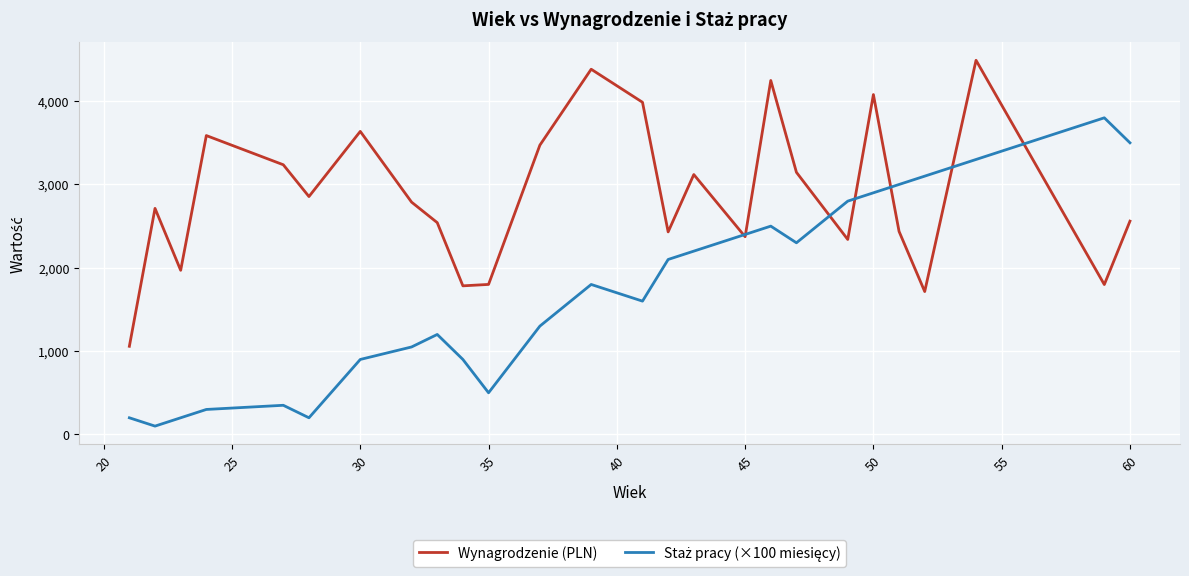

Which series has the largest total across all categories?

Wynagrodzenie (PLN)